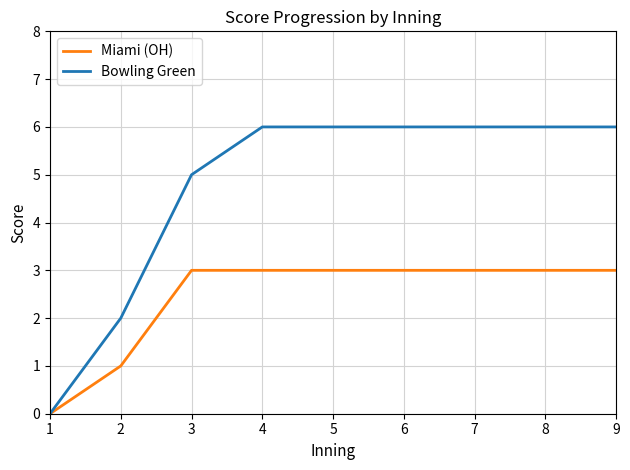

What is the highest value of the Miami (OH) series?

3